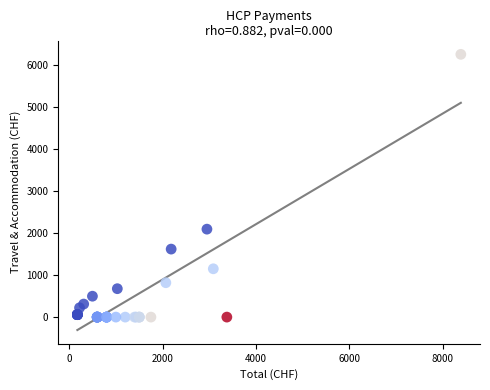

What Y value in the scatter plot is closest to 3131?

2096.2